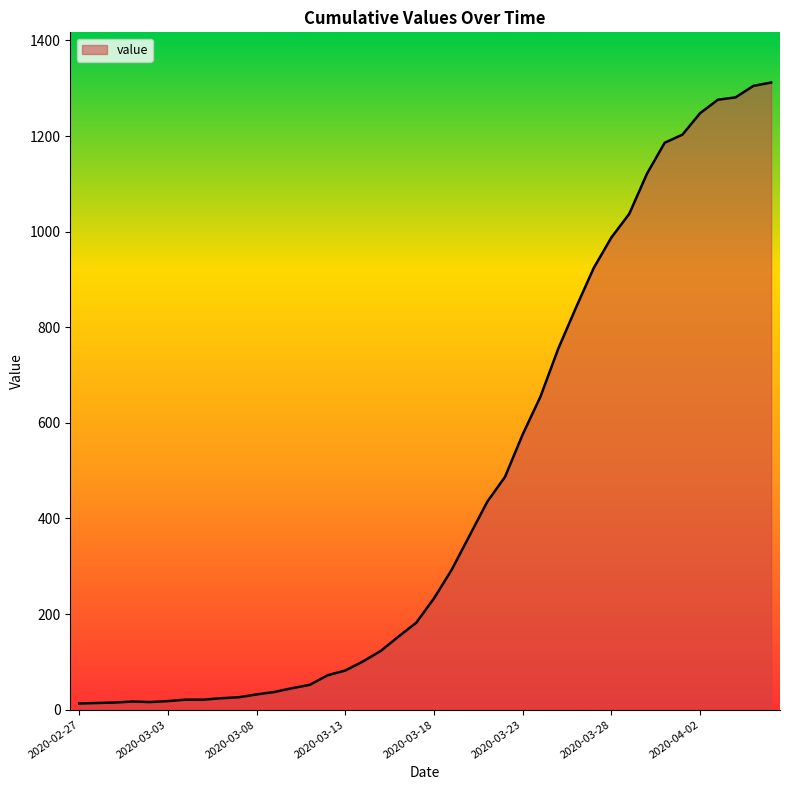

What is the greatest value displayed?

1312